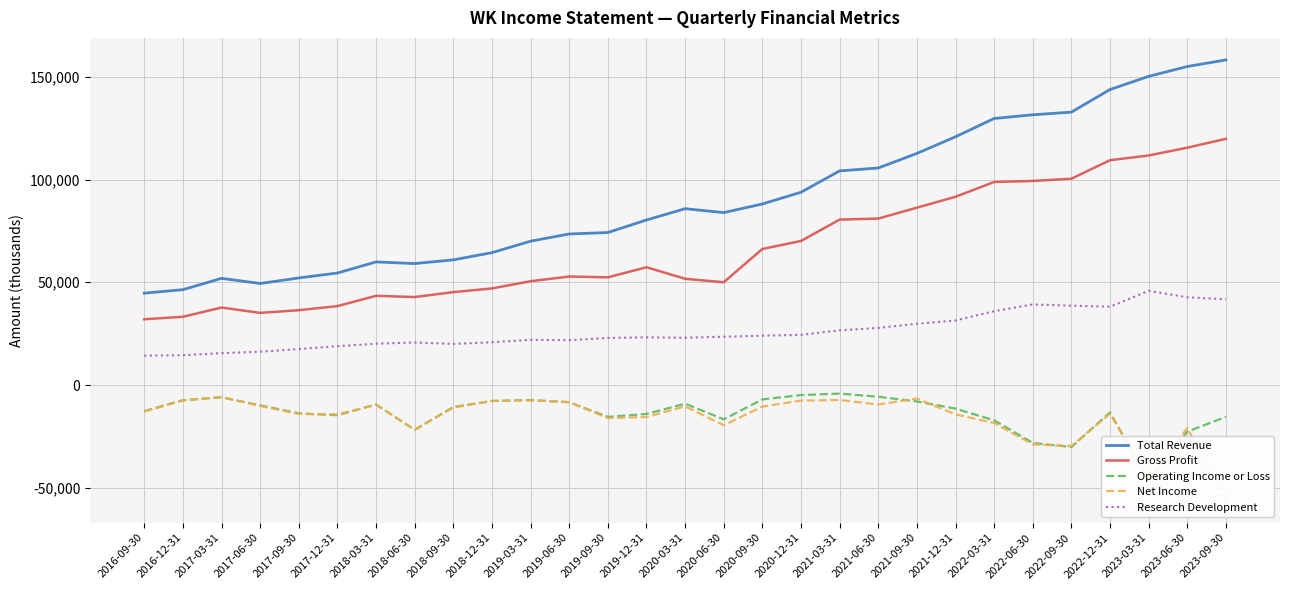

True or false: Total Revenue and Gross Profit intersect in this chart.

False